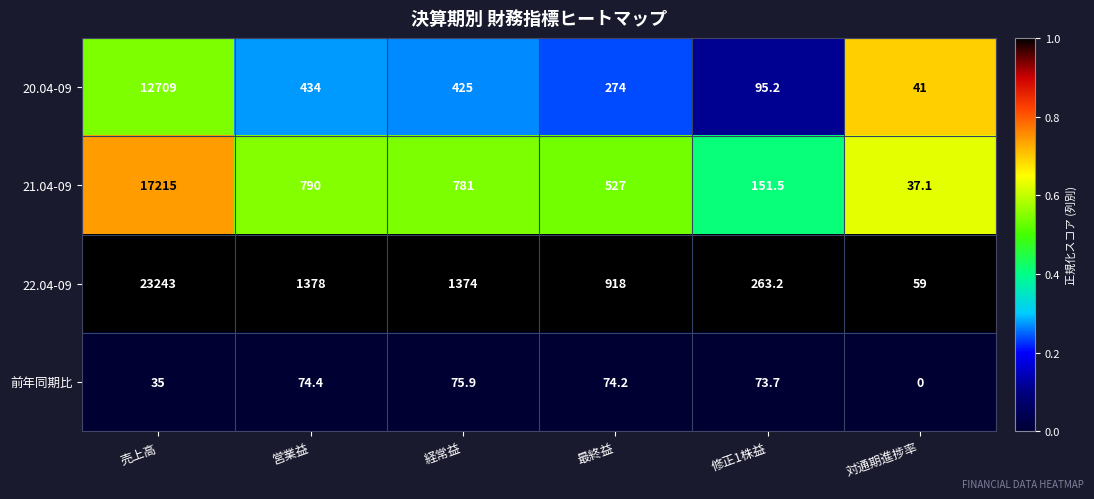

True or false: 22.04-09 has a value of 451.8 at 最終益.

False